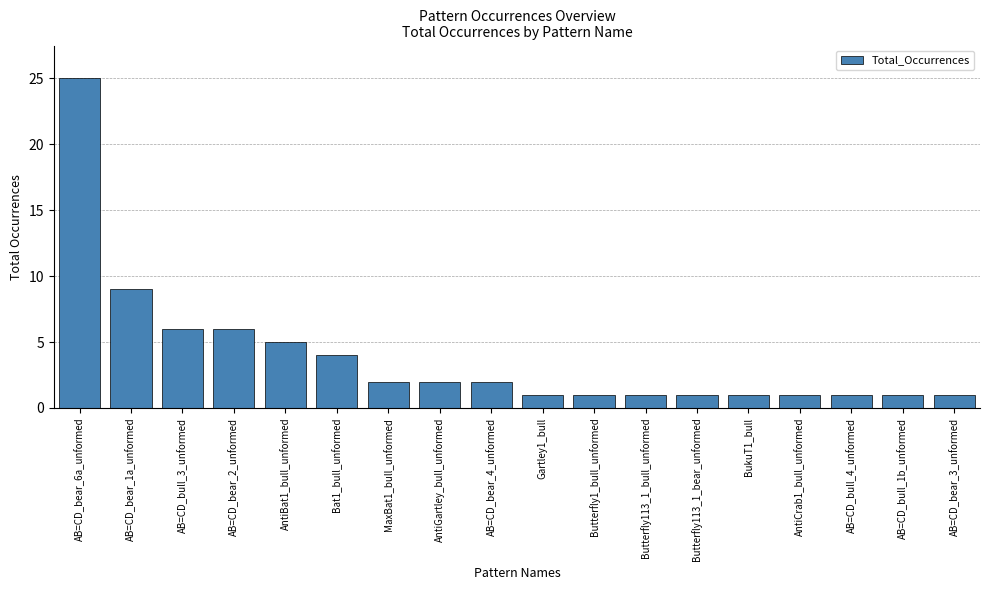

What is the ratio of the value at Bat1_bull_unformed to the value at AB=CD_bear_1a_unformed?

0.4